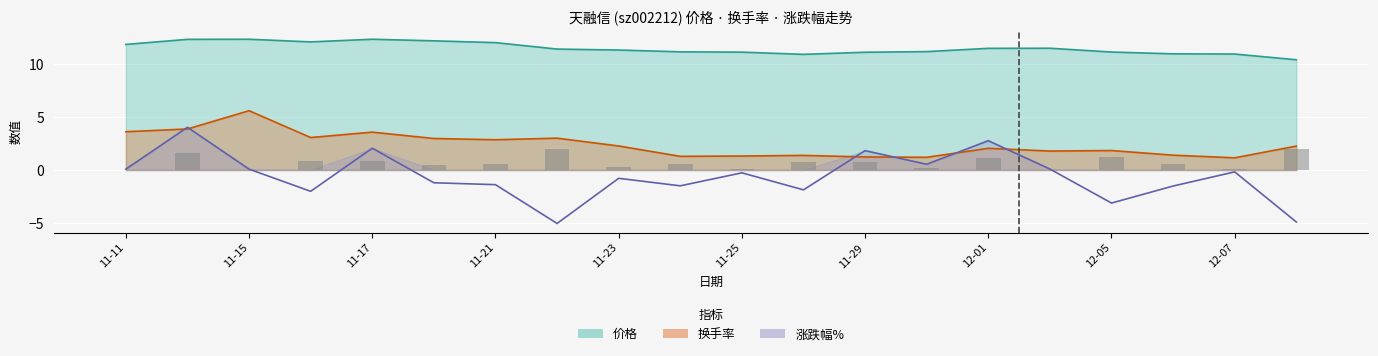

At which label is 涨跌幅% closest to 0?

11-11